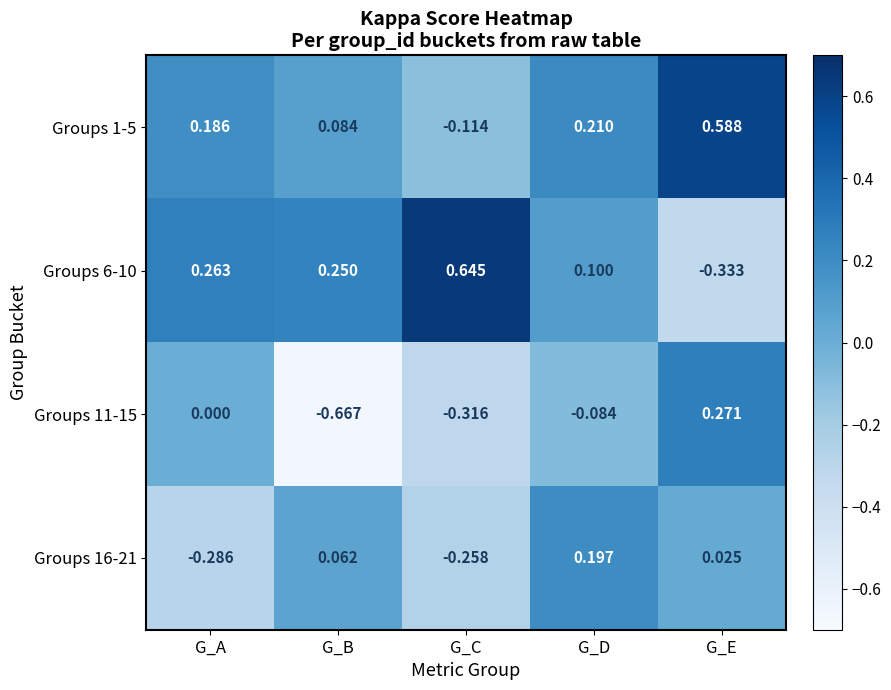

Where does the Groups 16-21 series first go above 0?

G_B